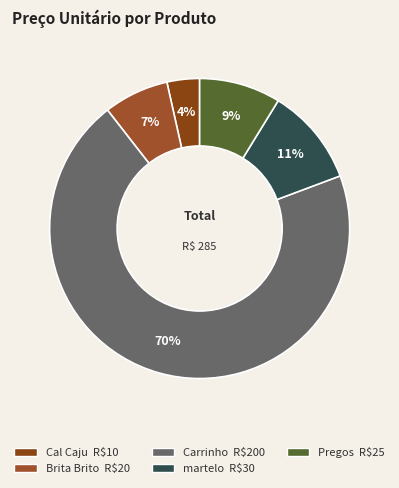

How many segments does this pie chart have?

5